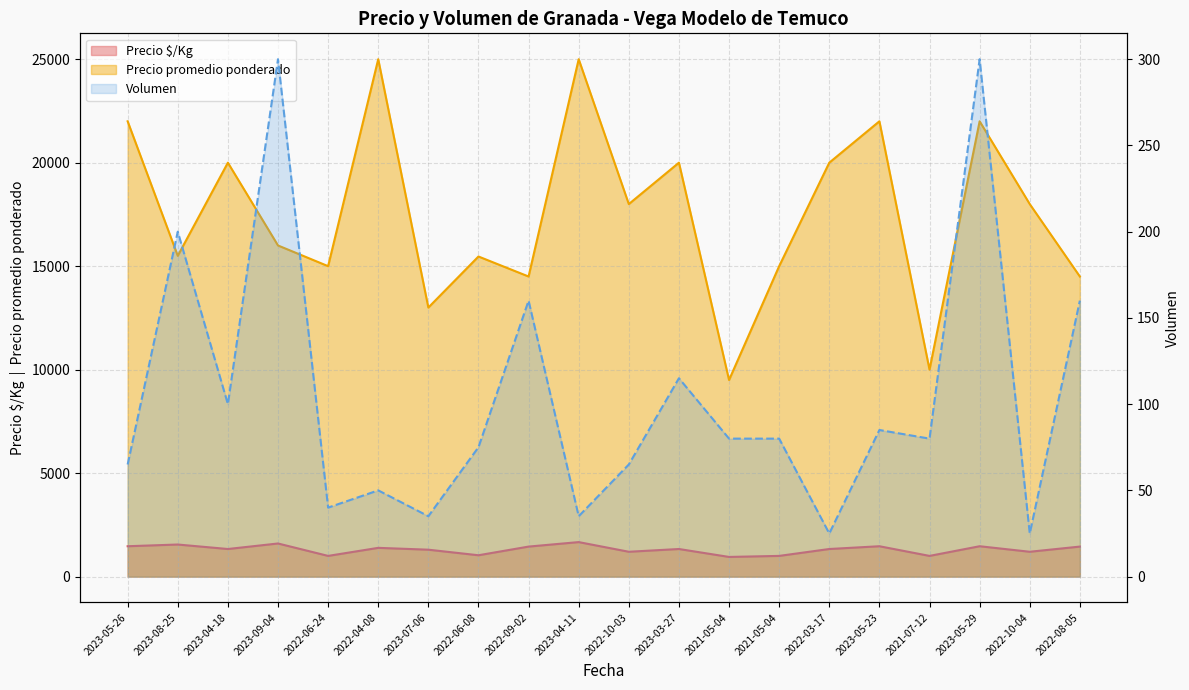

True or false: Precio $/Kg and Volumen cross at least once.

False